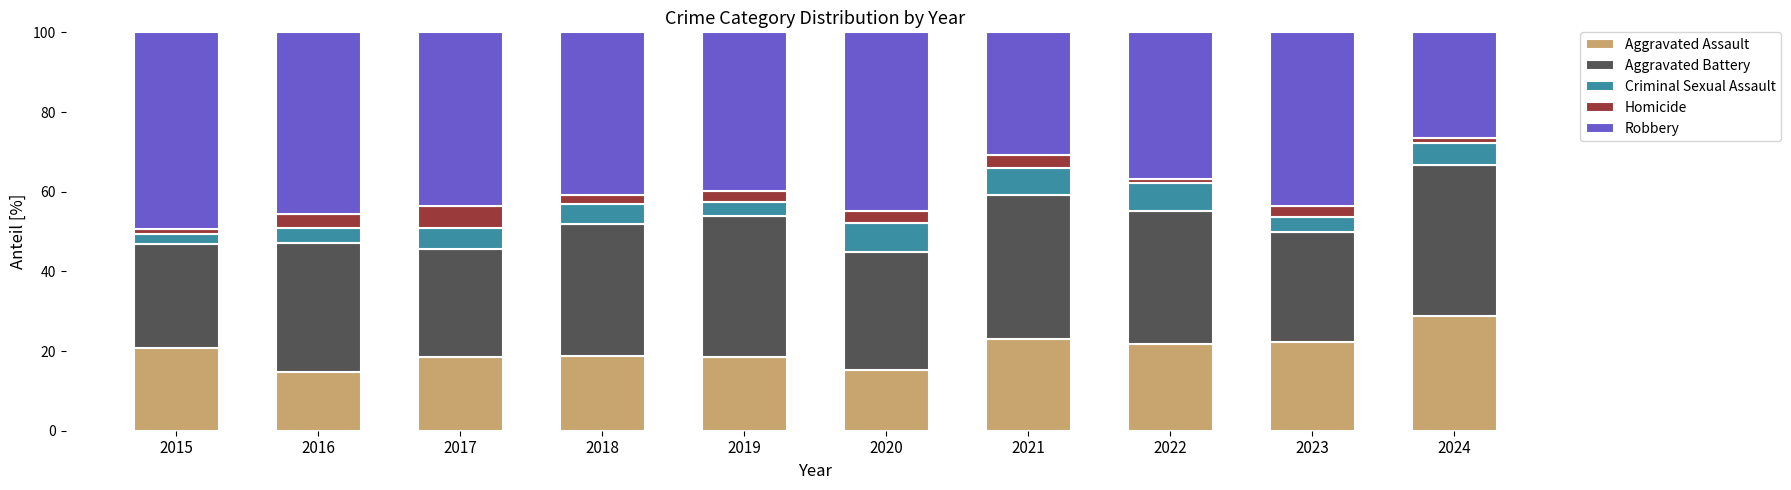

What is the total value across all series at 2018?

100.0